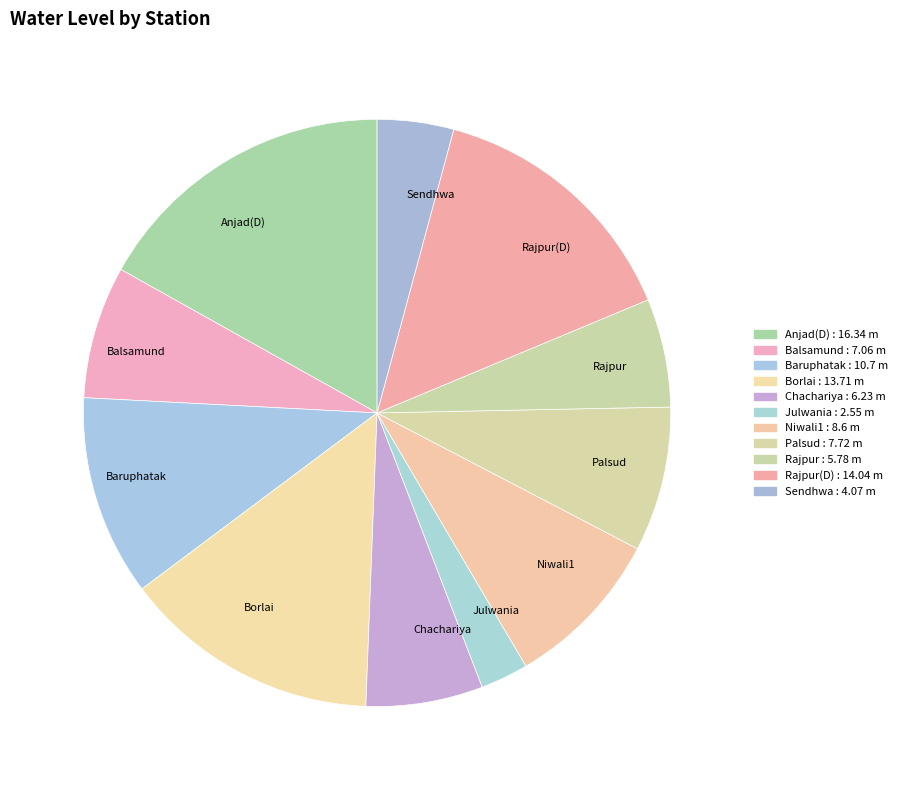

Is there any slice that represents more than half of the pie?

No